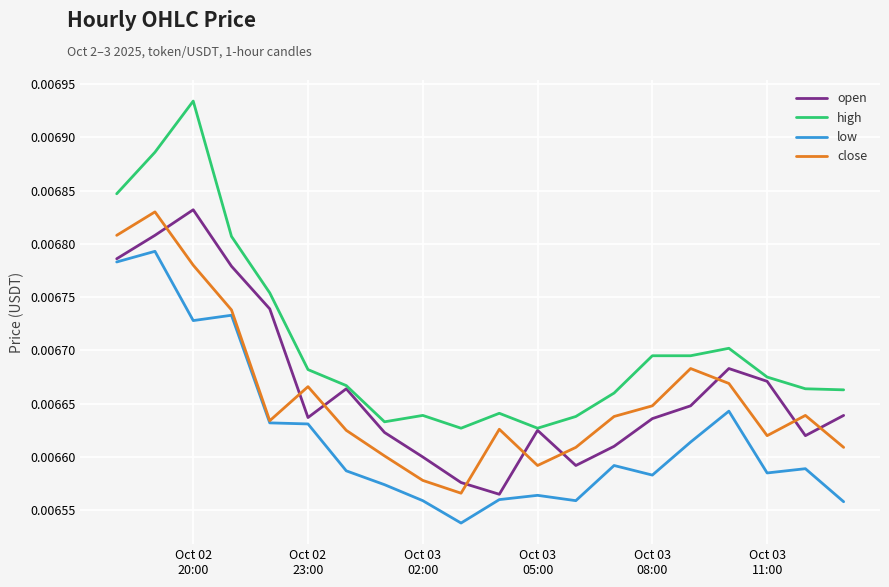

Count the high values in the range 0 to 1.

20